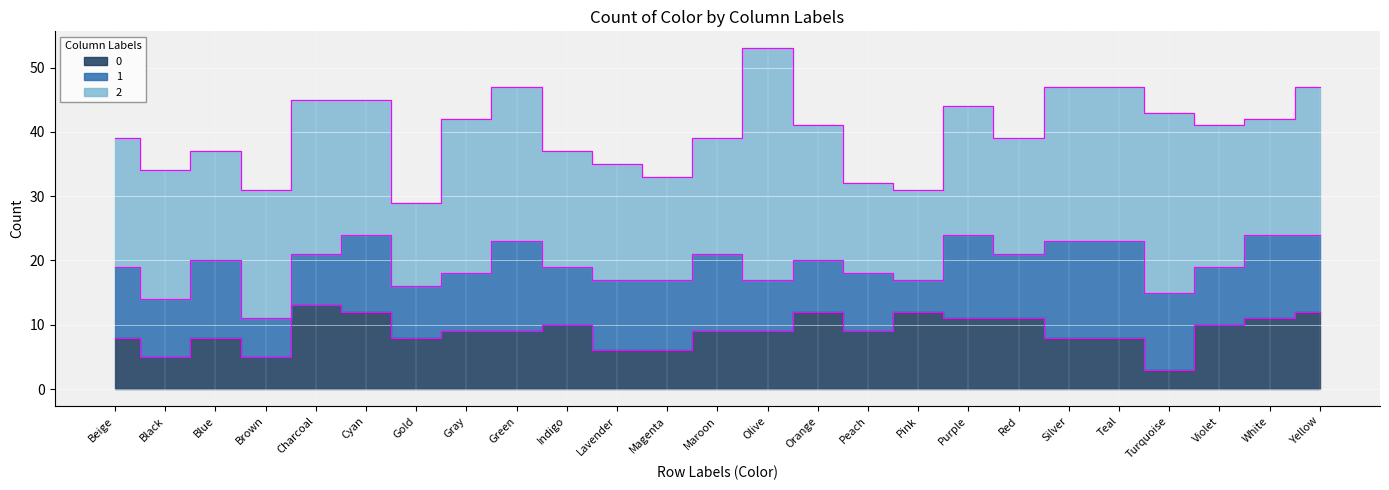

What is the average value of the 1 series?

10